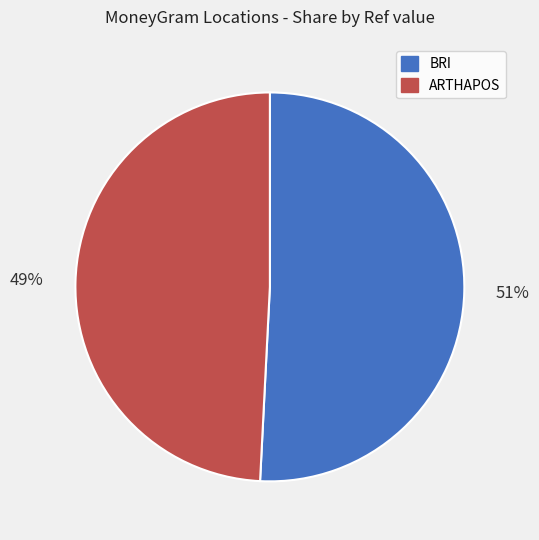

To the nearest percent, what is the average slice percentage?

50%